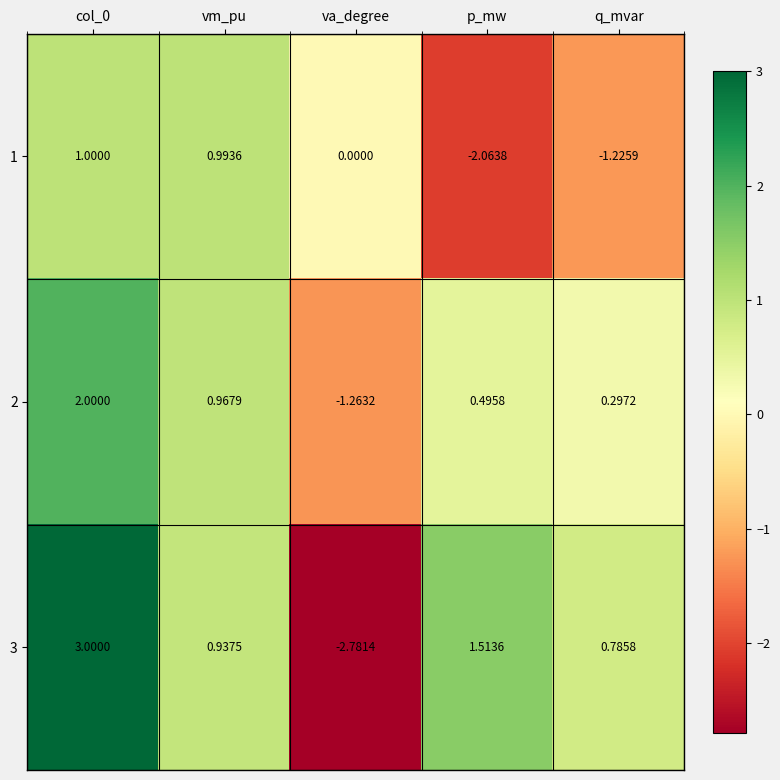

How many values in the 2 series exceed 0?

4